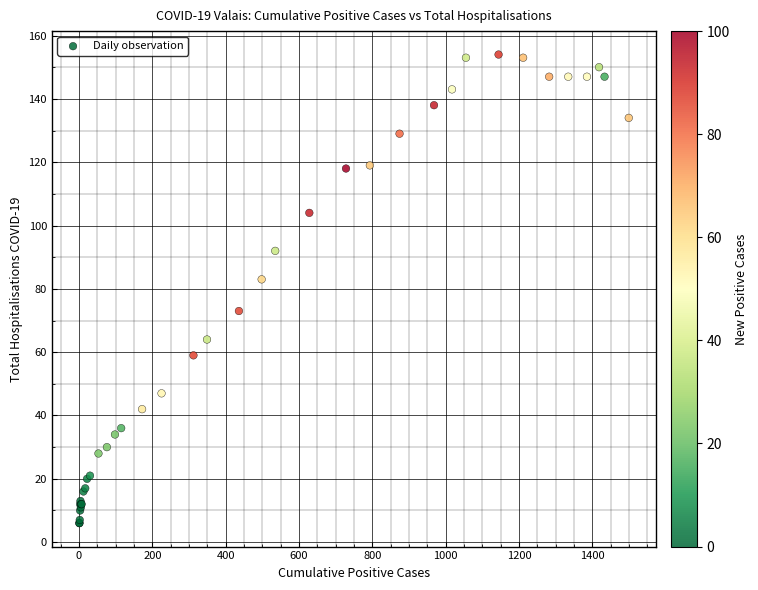

What Y value in the scatter plot is closest to 80?

83